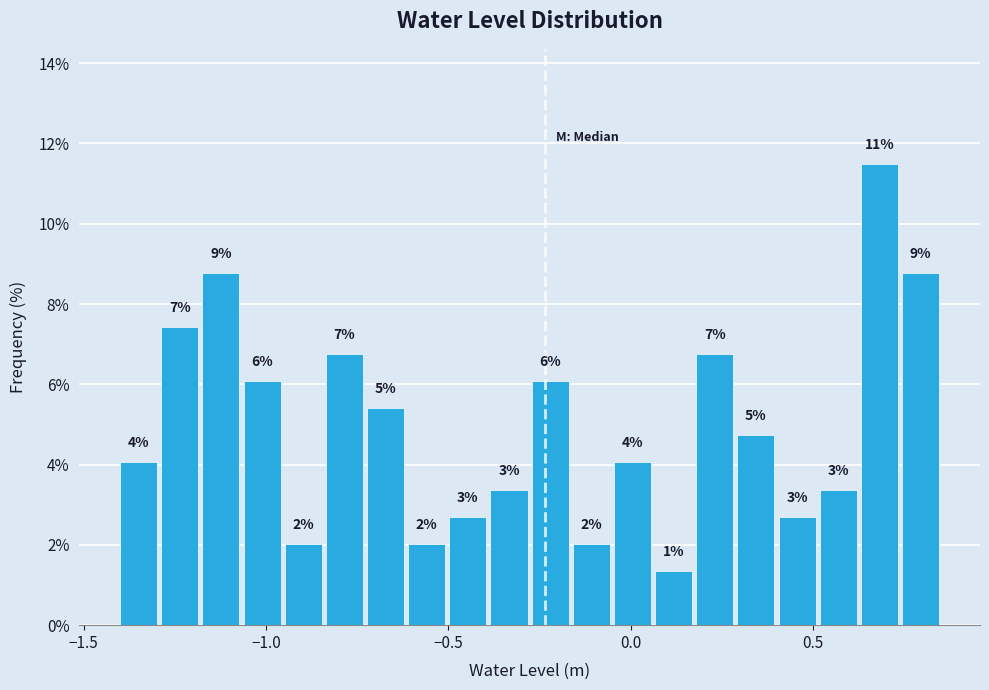

Around what value on the x-axis is the tallest bar? Give the approximate position of its centre, as read against the axis.

0.70